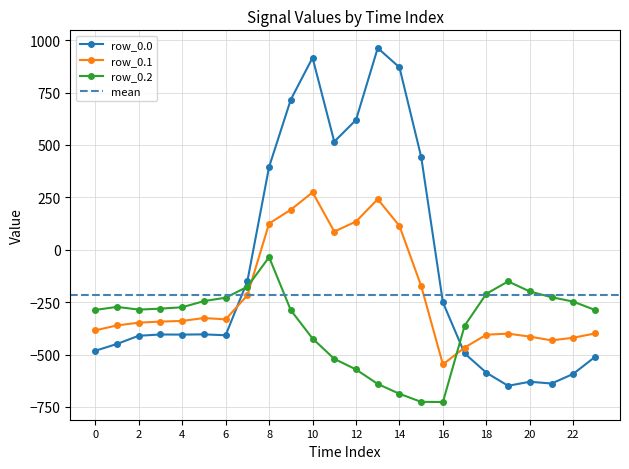

How many interior local valleys does the row_0.1 series have?

4